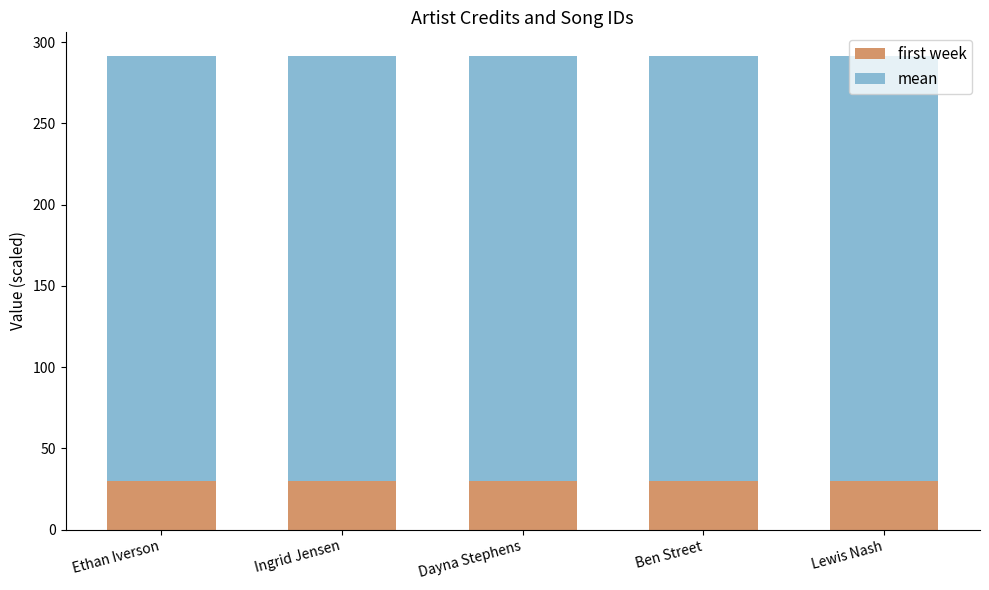

What is the average value of the first week series?

30.0